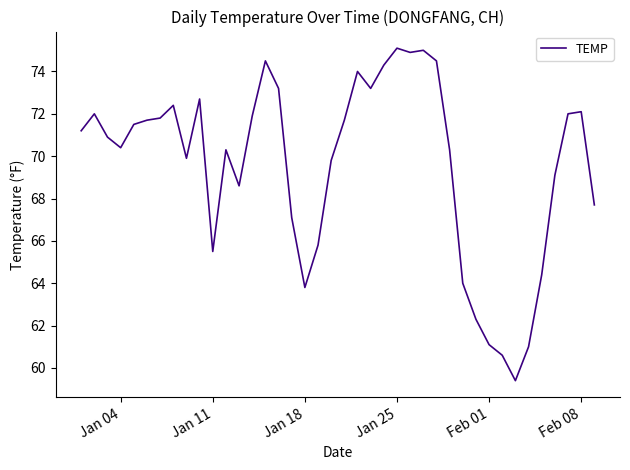

What is the minimum value shown in the chart?

59.4